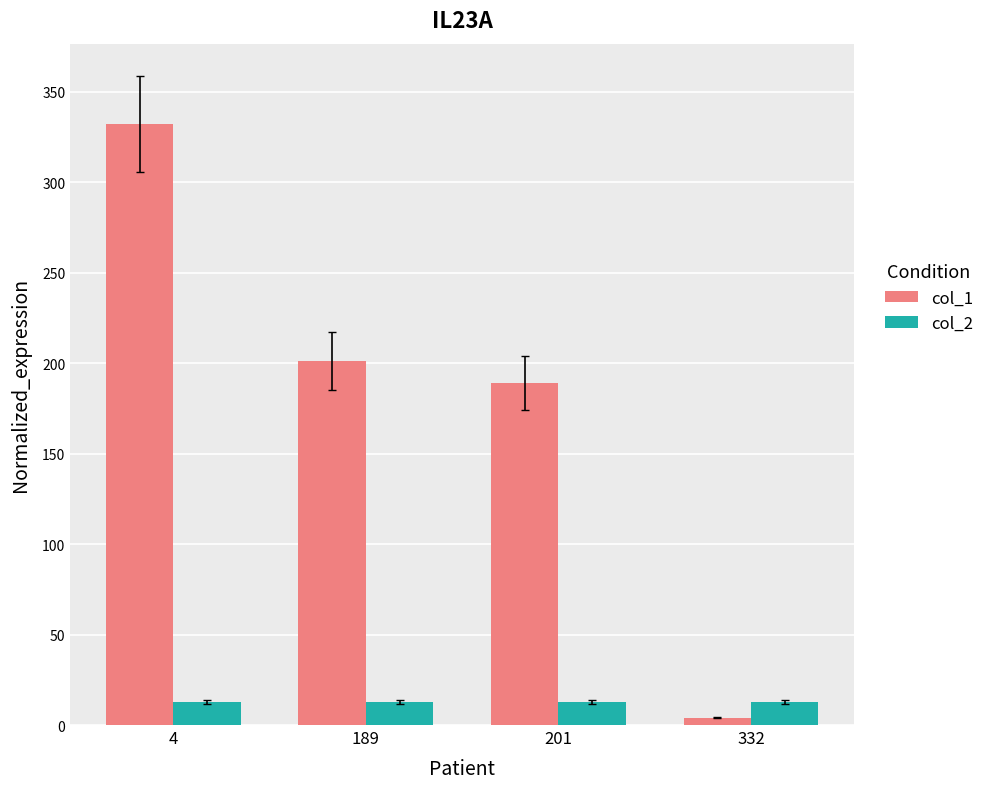

What is the maximum value shown in the chart?

332.0